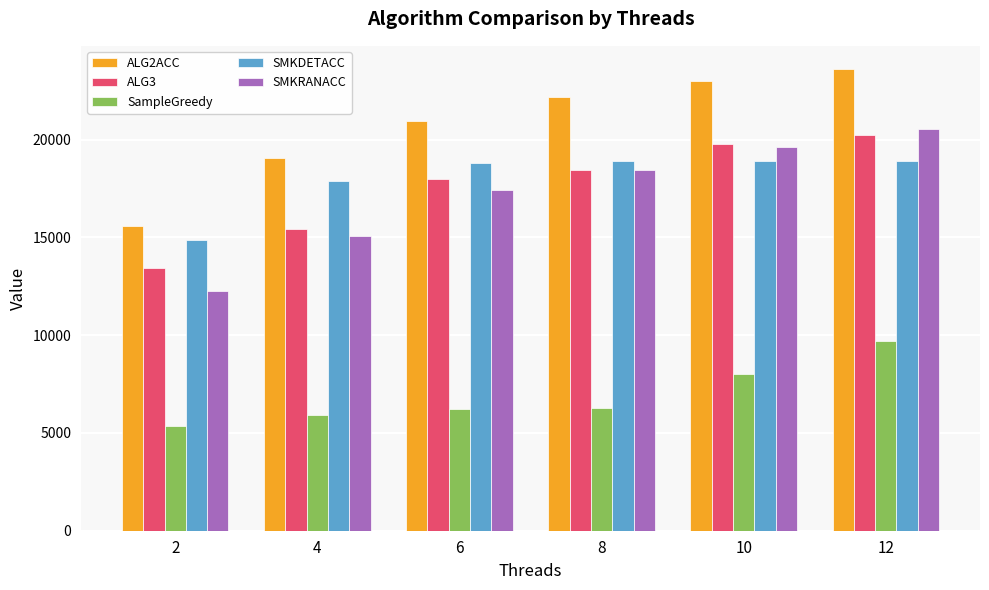

Which series changed the most between 2 and 8?

ALG2ACC